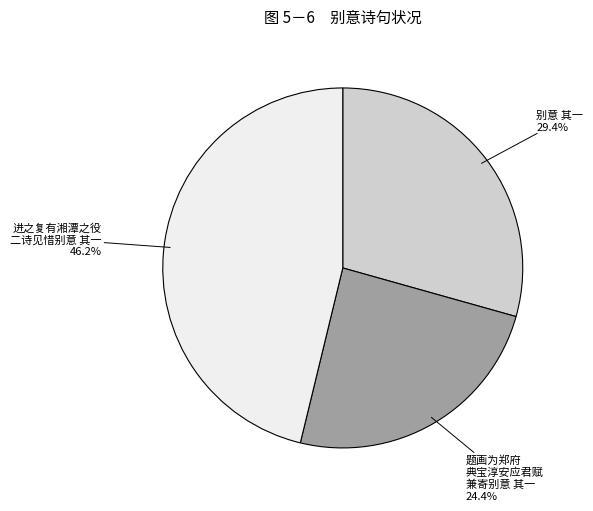

Is there a majority slice in this chart?

No